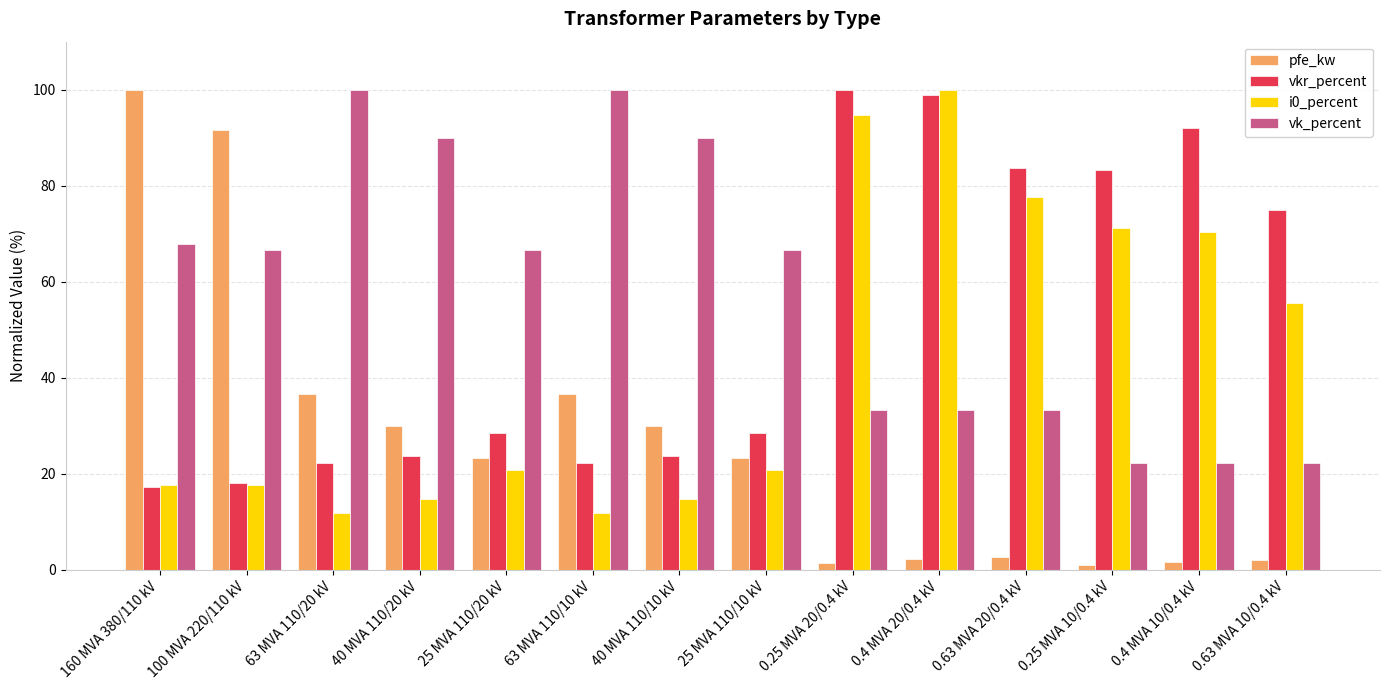

What is the label of the 2nd bar from the right?

0.4 MVA 10/0.4 kV